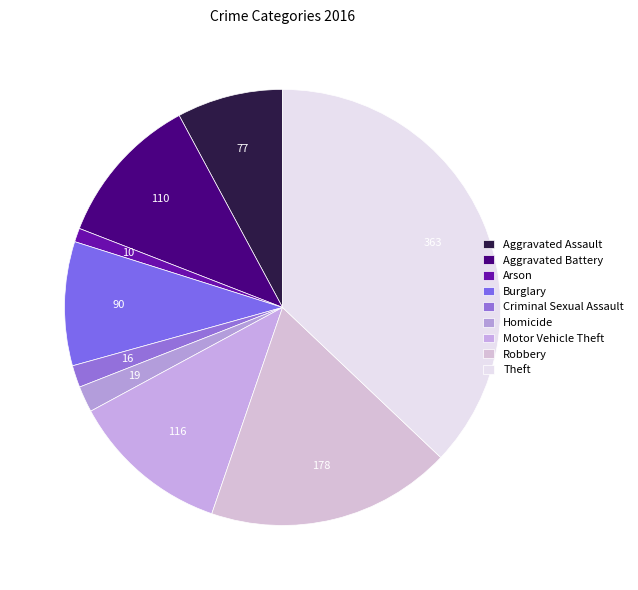

To the nearest percent, what is the average slice percentage?

11%